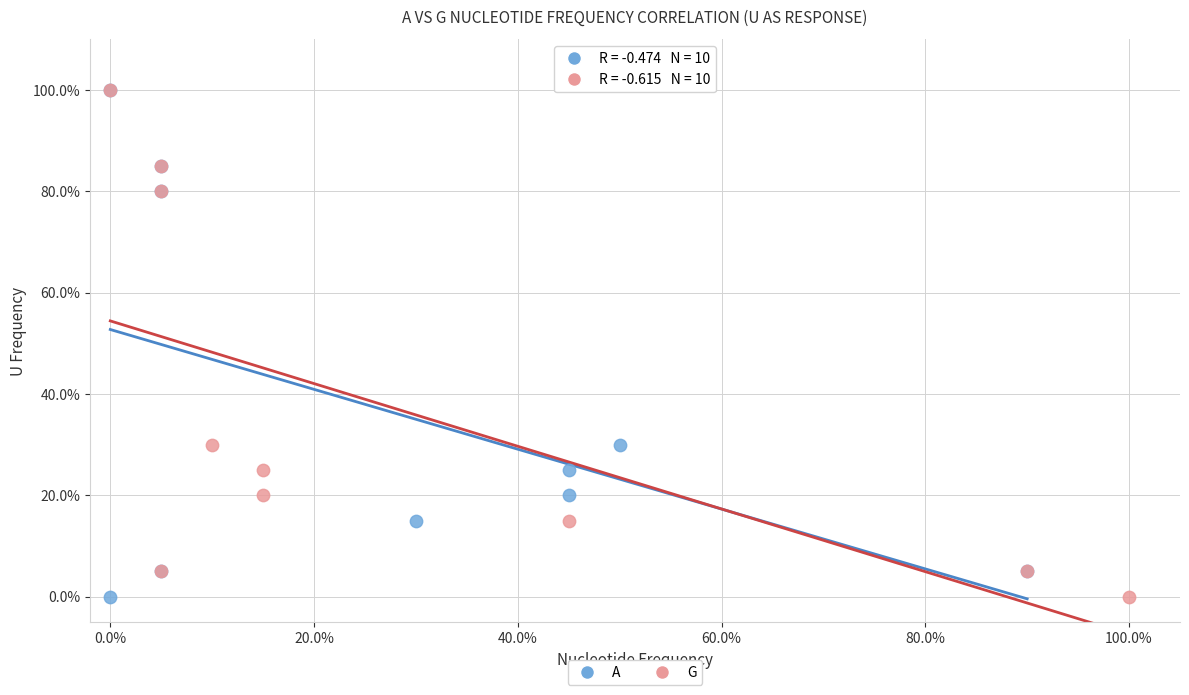

What are all the series names shown in the legend?

A, G